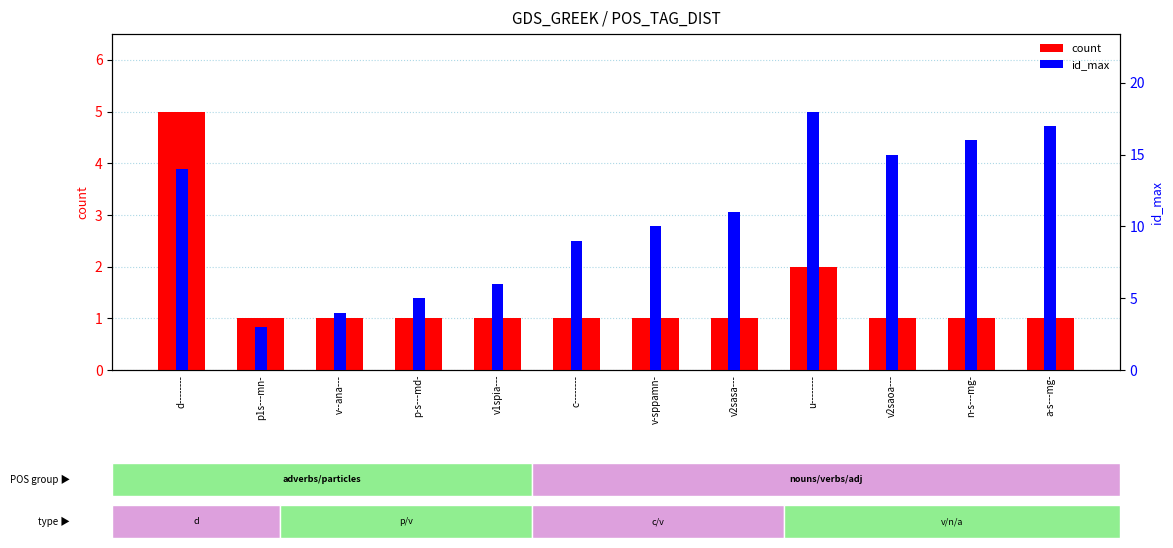

What is the label of the 12th bar from the left?

a-s---mg-